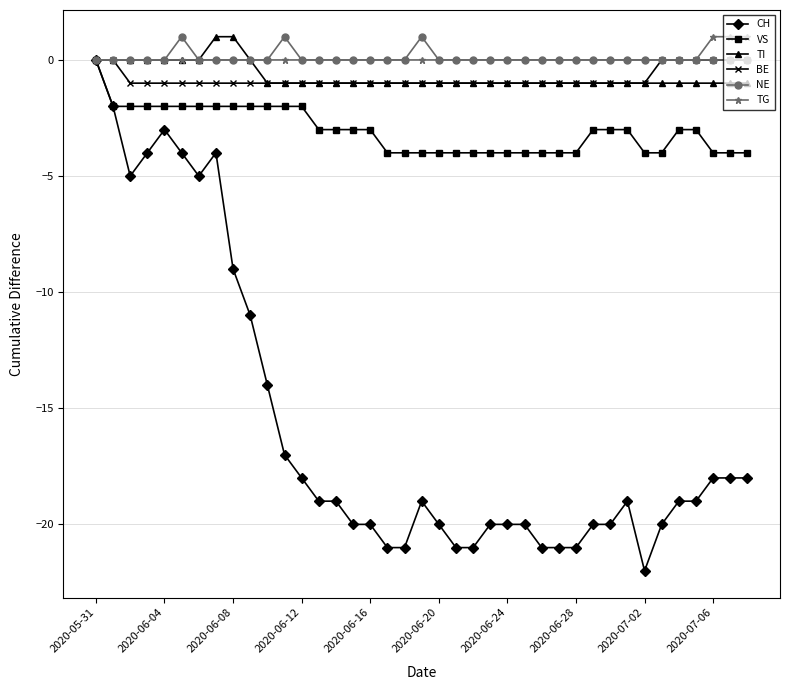

Which series has the largest range (max minus min)?

CH